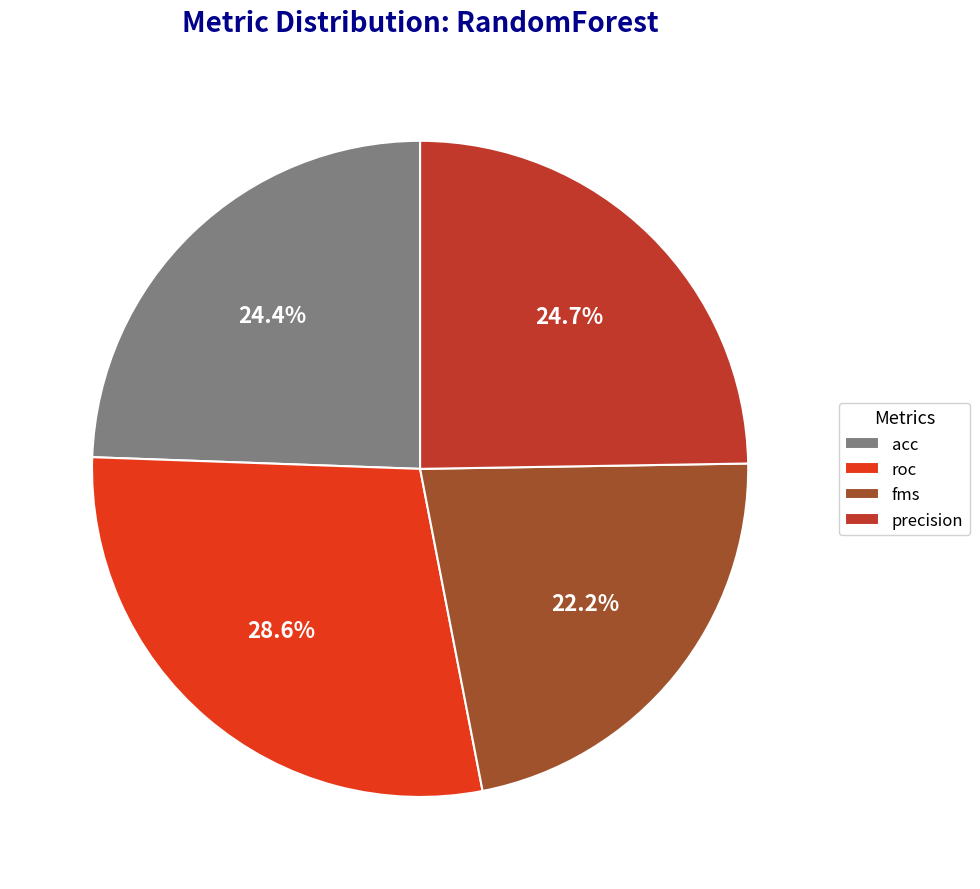

To the nearest percent, what percentage of the pie is roc?

29%